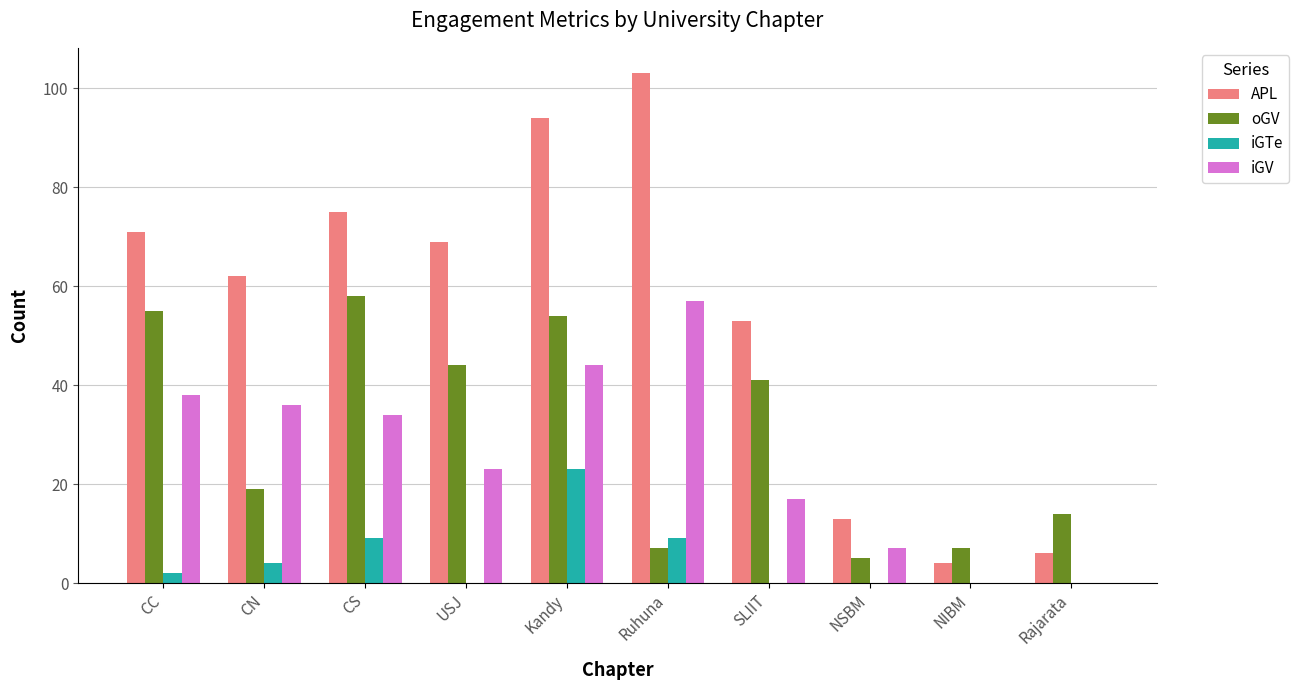

What is the maximum value shown in the chart?

103